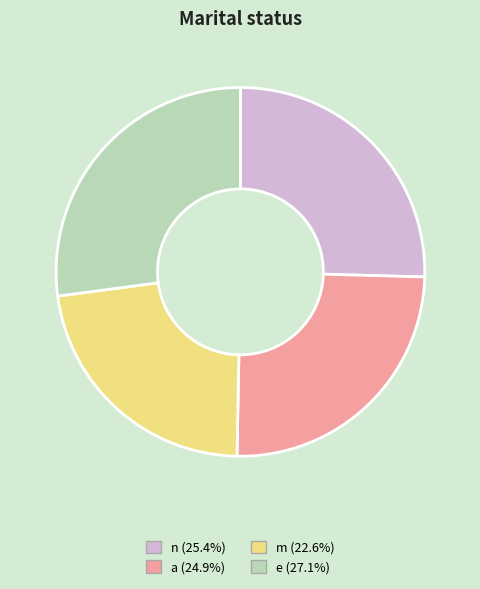

Does any single category account for the majority?

No